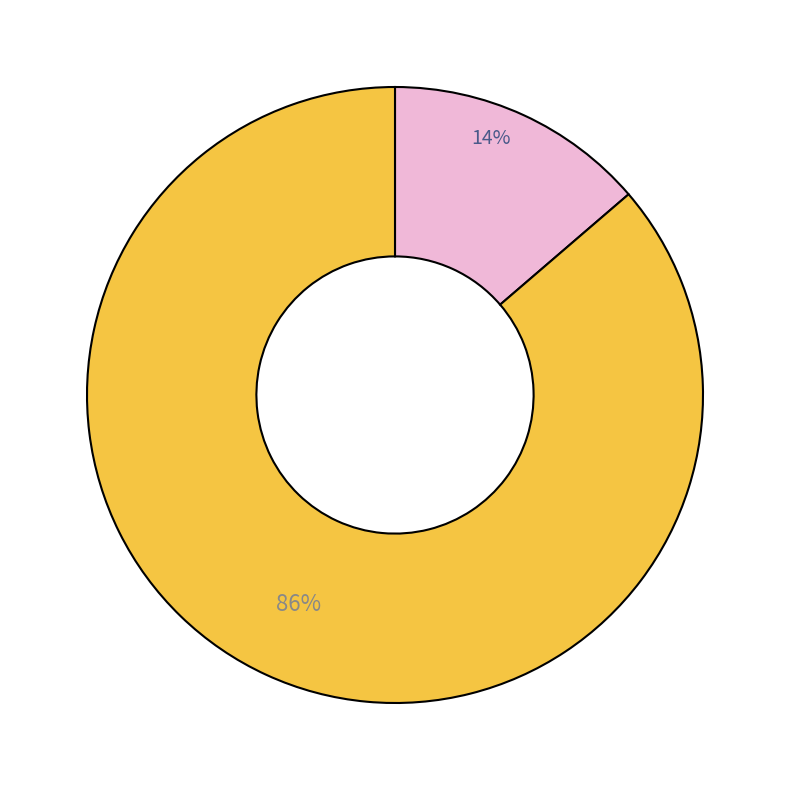

To the nearest percent, what is the average slice percentage?

50%